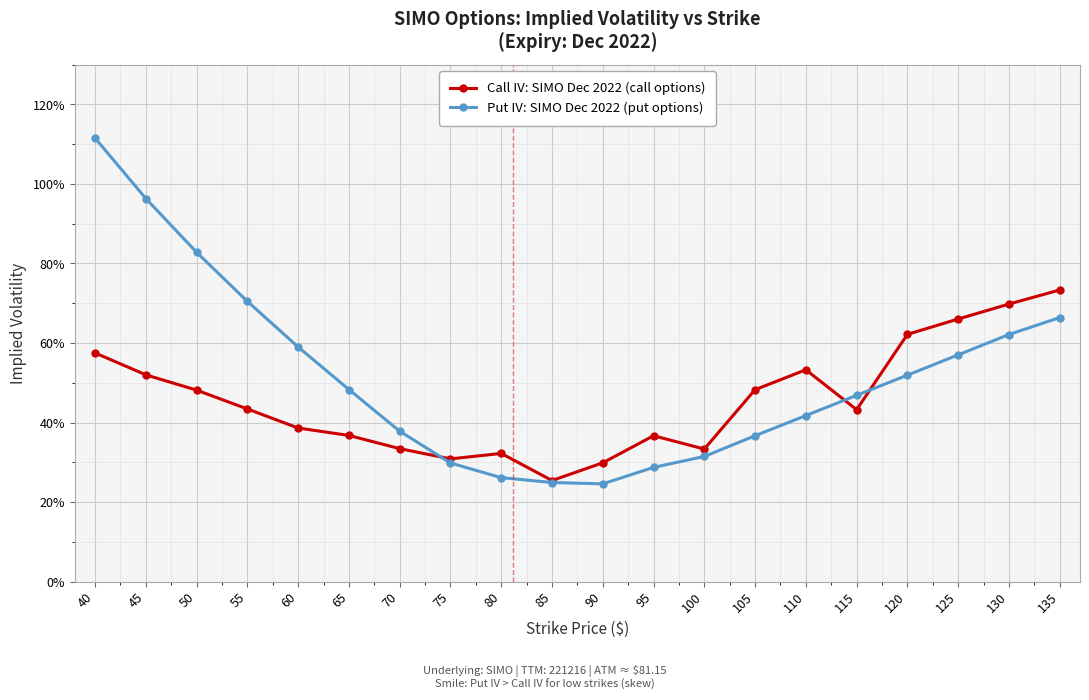

What are all the series names shown in the legend?

Call IV: SIMO Dec 2022 (call options), Put IV: SIMO Dec 2022 (put options)